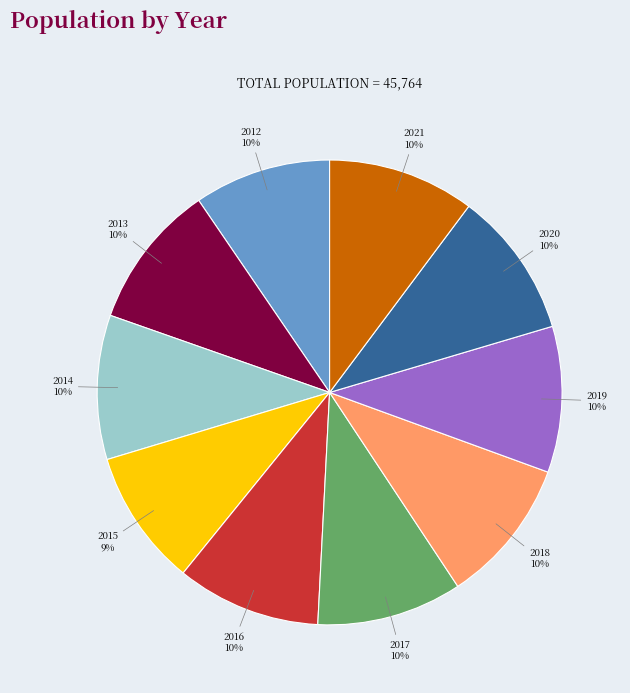

Is there a majority slice in this chart?

No